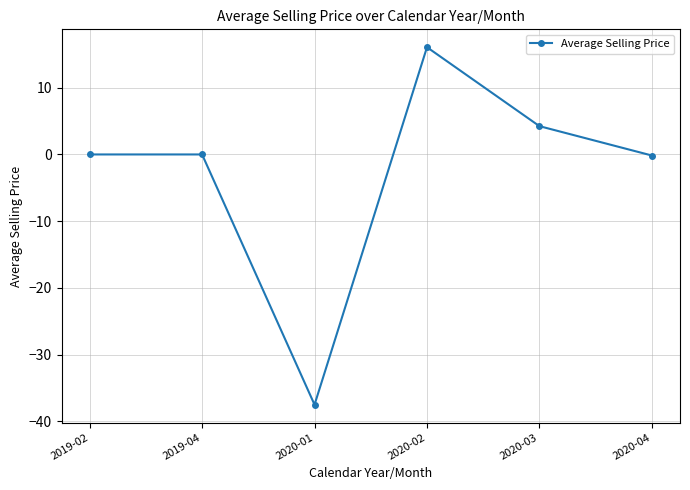

Which category has the lowest value across all series?

2020-01